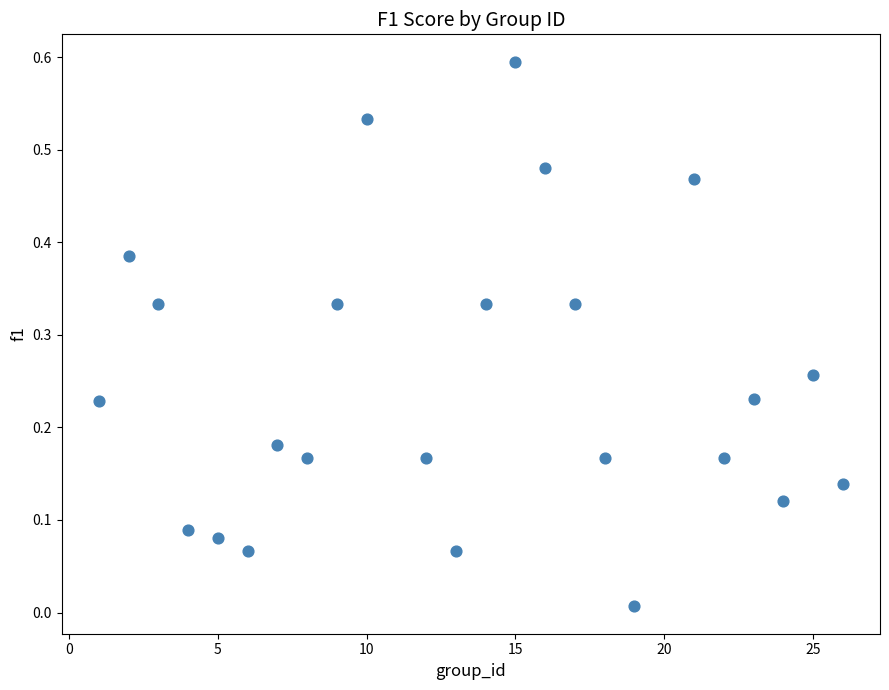

What is the range of X values (max minus min)?

25.0